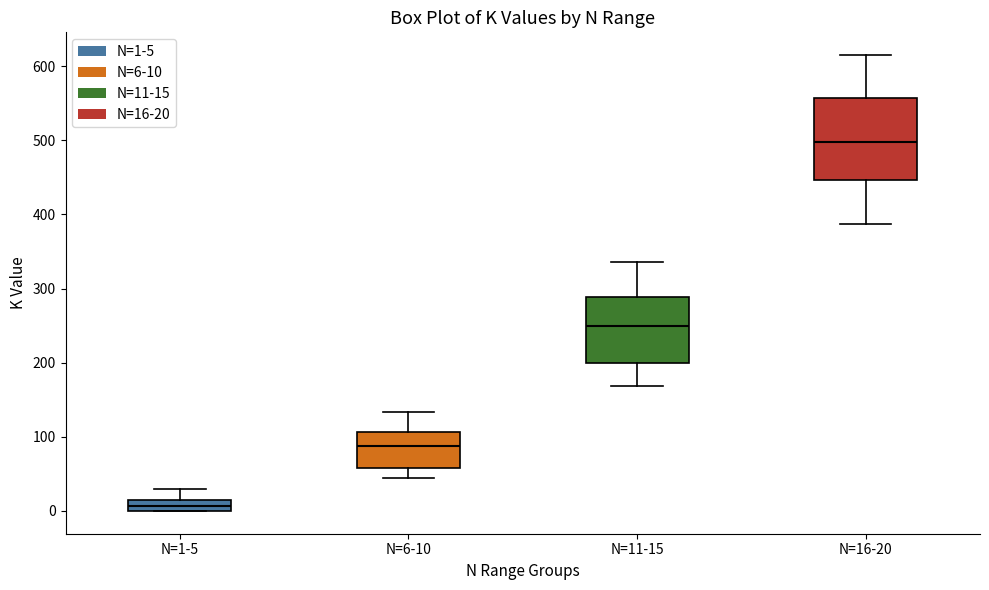

Which box is the tallest, from its lower edge to its upper edge?

N=16-20